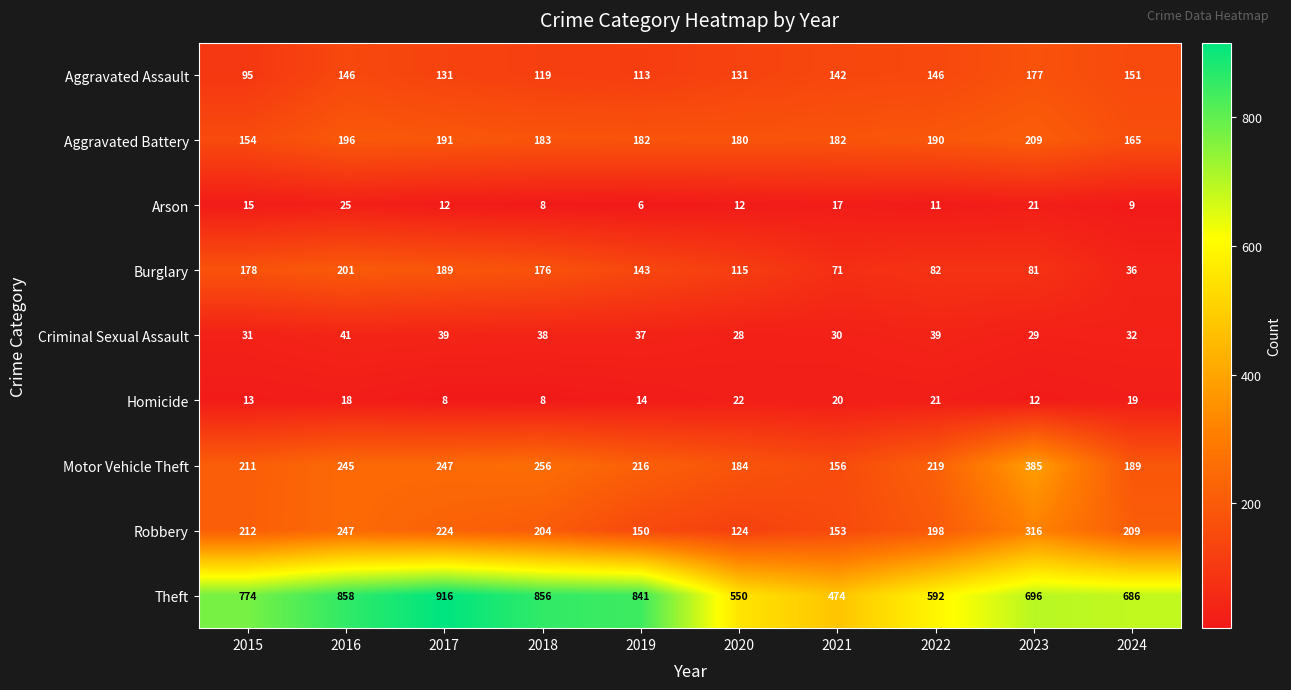

At which category does the chart reach its peak across all series?

2017